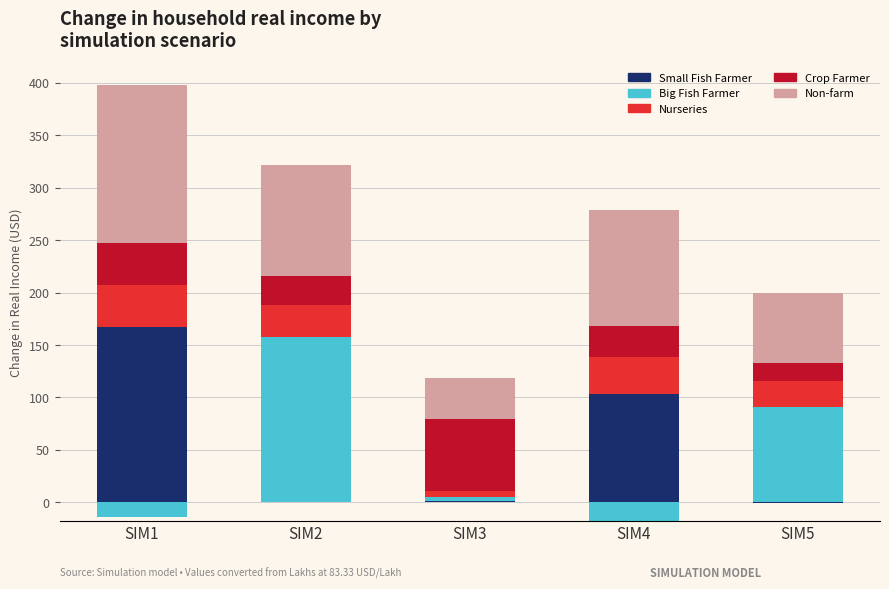

Which has a higher value, SIM3 or SIM1?

SIM1